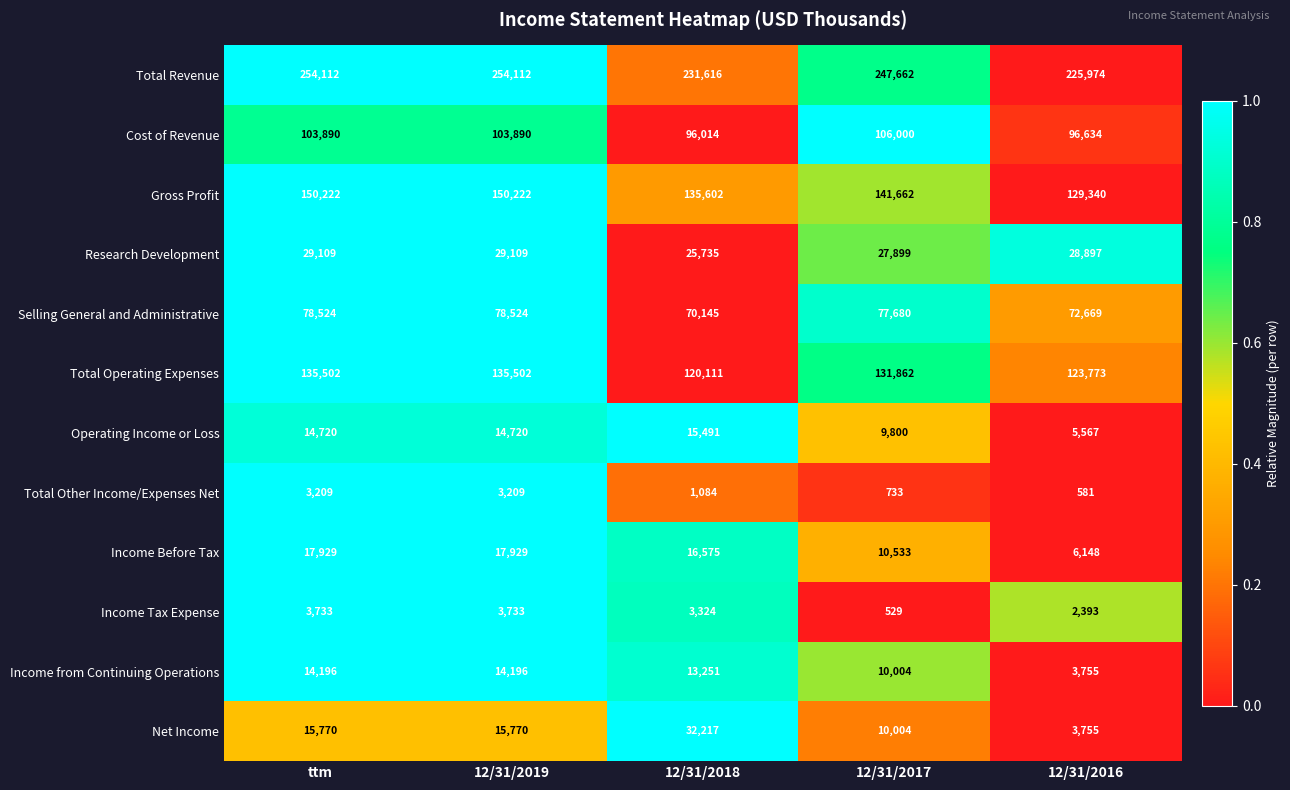

At 12/31/2019, list the series in order from smallest to largest.

Total Other Income/Expenses Net, Income Tax Expense, Income from Continuing Operations, Operating Income or Loss, Net Income, Income Before Tax, Research Development, Selling General and Administrative, Cost of Revenue, Total Operating Expenses, Gross Profit, Total Revenue